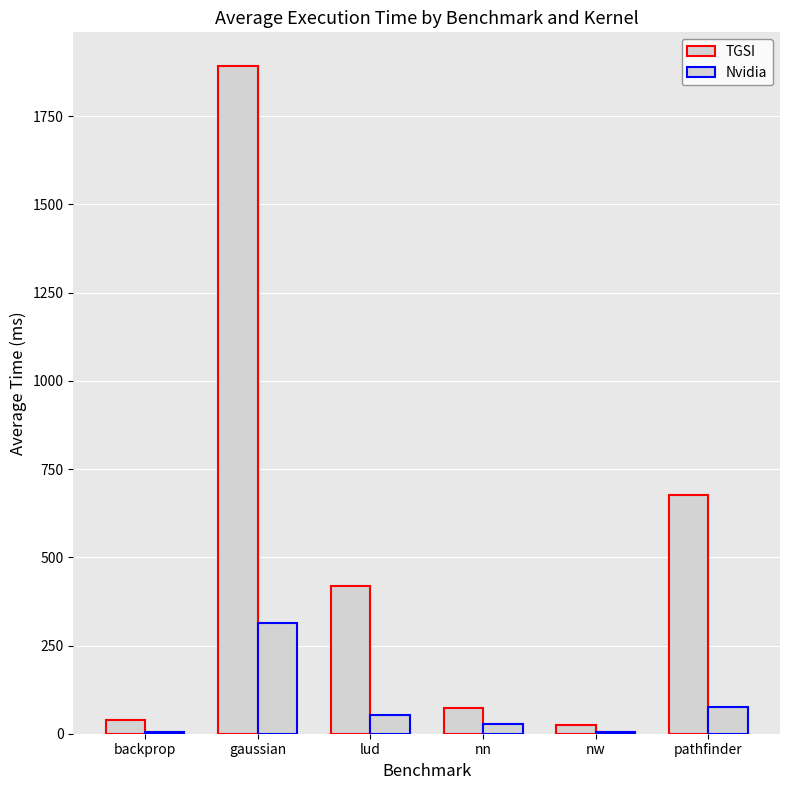

At which label does TGSI first exceed 417?

gaussian